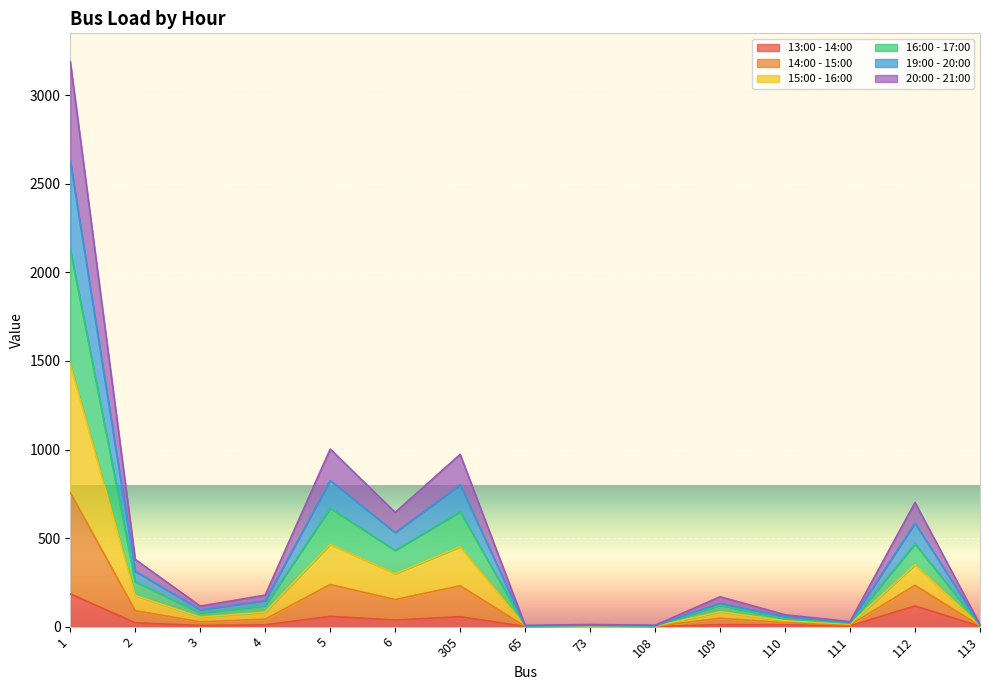

True or false: 20:00 - 21:00 and 15:00 - 16:00 intersect in this chart.

False